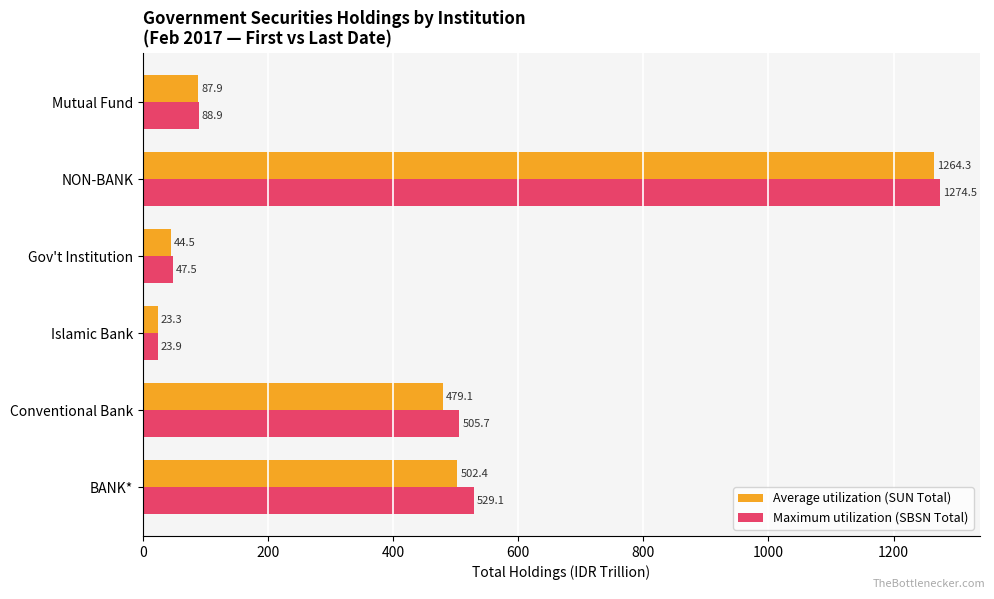

What is the difference between the highest and lowest values at Islamic Bank?

0.6